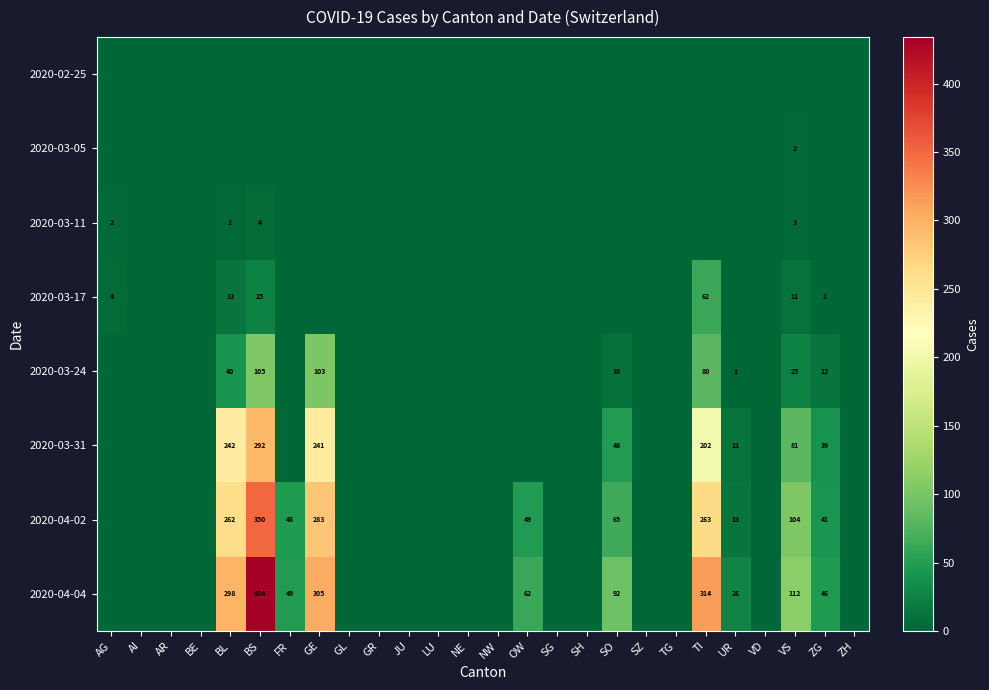

Is it true that 2020-03-05 equals 0 at OW?

True